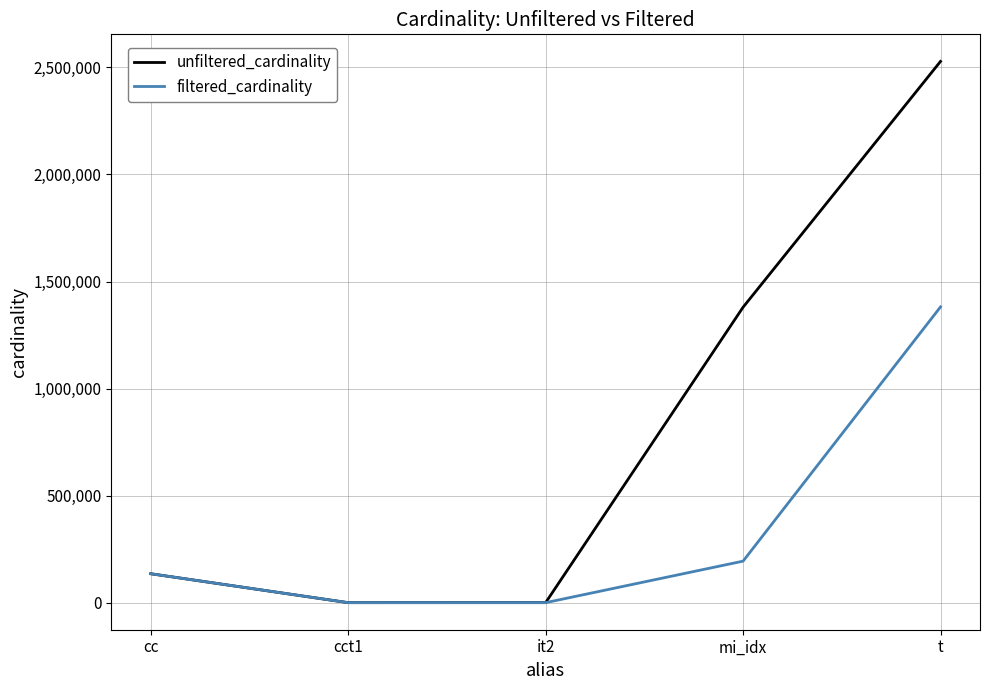

At which label is unfiltered_cardinality closest to 1264158?

mi_idx